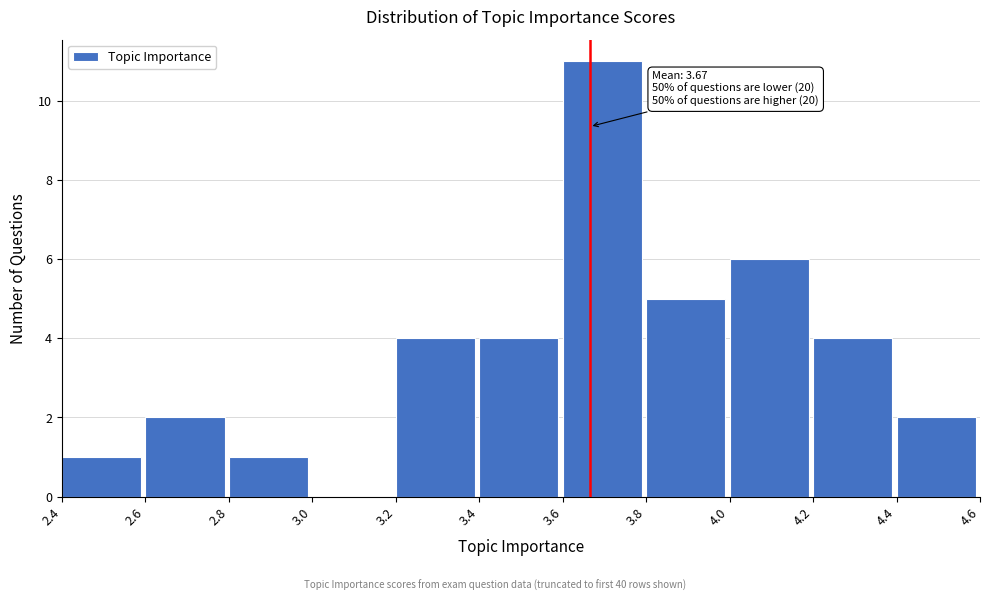

Over which range of the x-axis is the bar tallest?

3.6 to 3.8